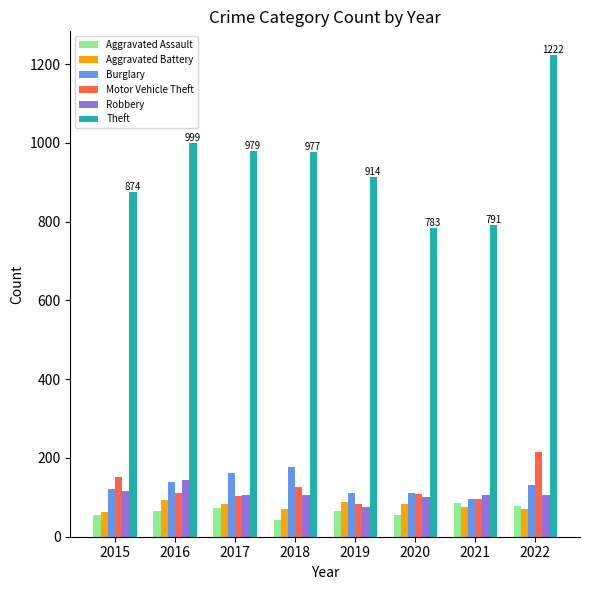

What are all the series names shown in the legend?

Aggravated Assault, Aggravated Battery, Burglary, Motor Vehicle Theft, Robbery, Theft